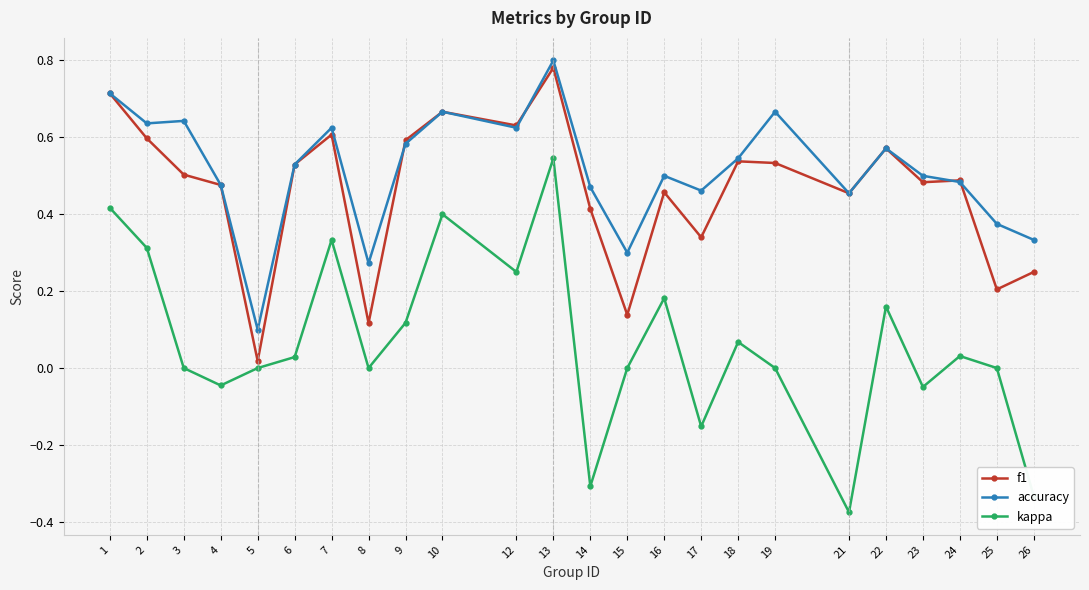

What is the sum of all accuracy values?

12.3